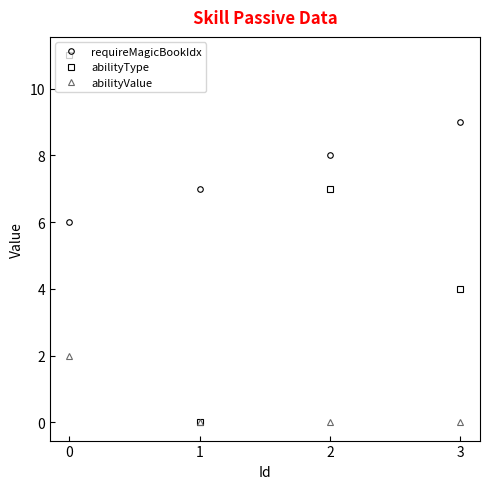

True or false: abilityType and requireMagicBookIdx intersect in this chart.

True